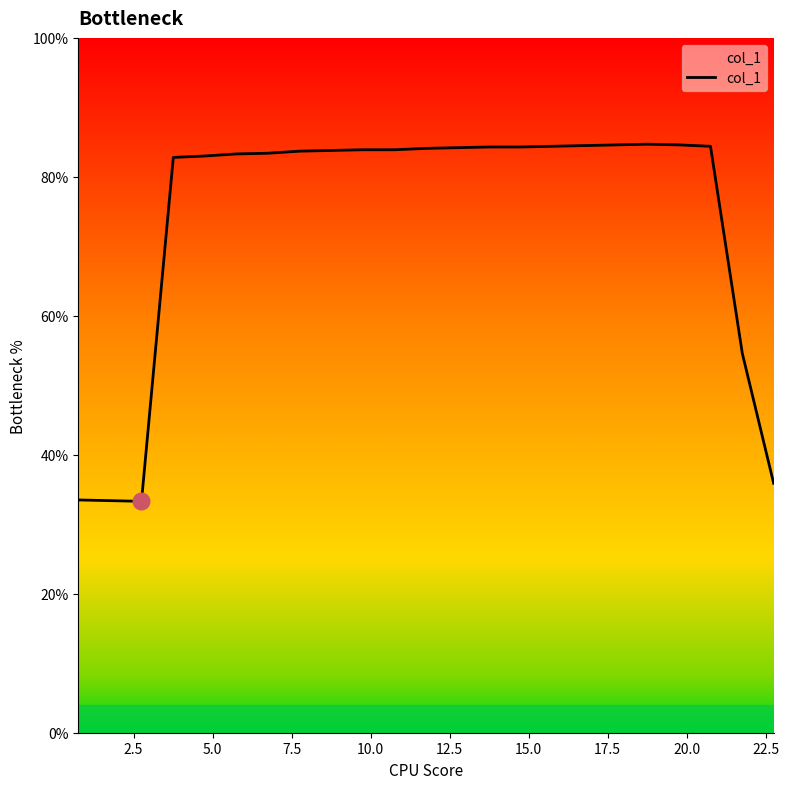

What is the average value?

74.0